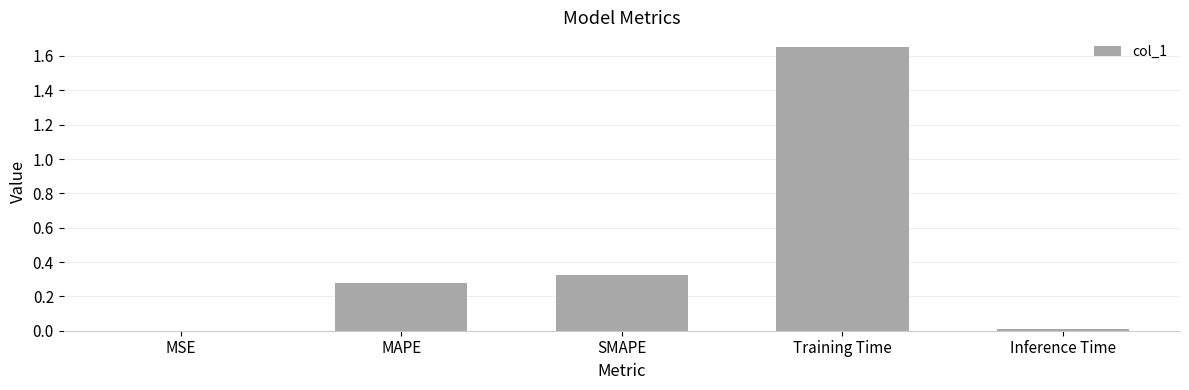

Between Training Time and SMAPE, which is larger?

Training Time